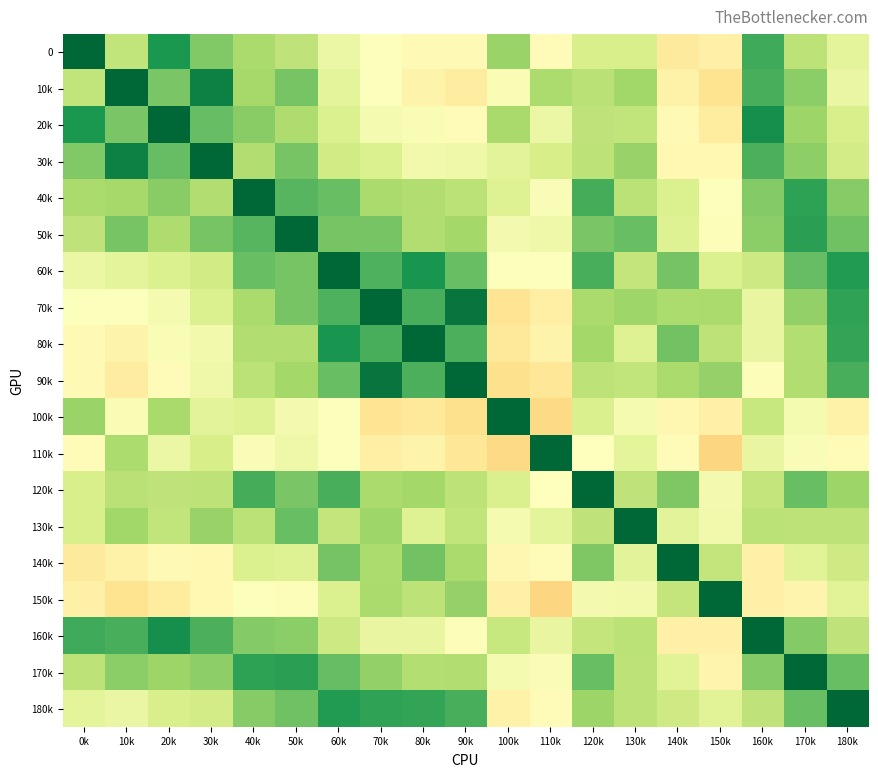

Which series has the largest total across all categories?

50k